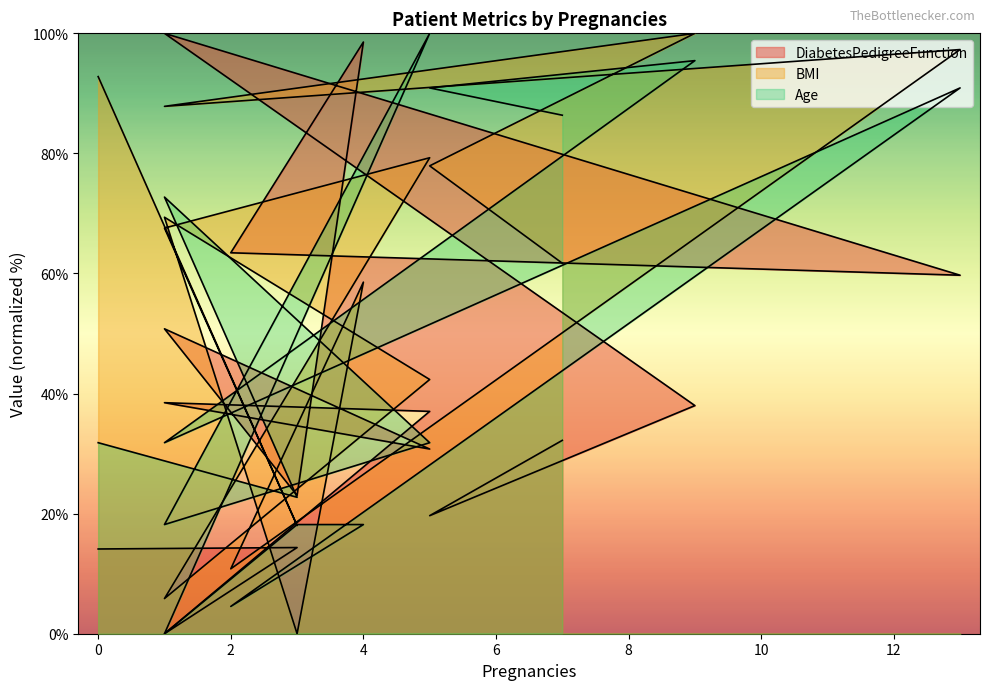

Where do Age and DiabetesPedigreeFunction first cross each other?

1 and 5